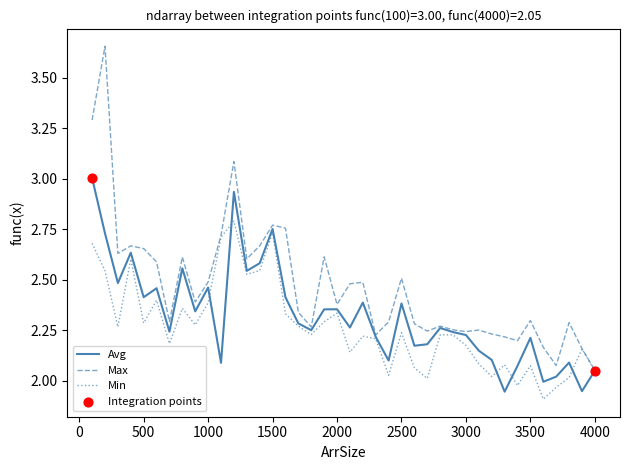

Which series has the largest total across all categories?

Max